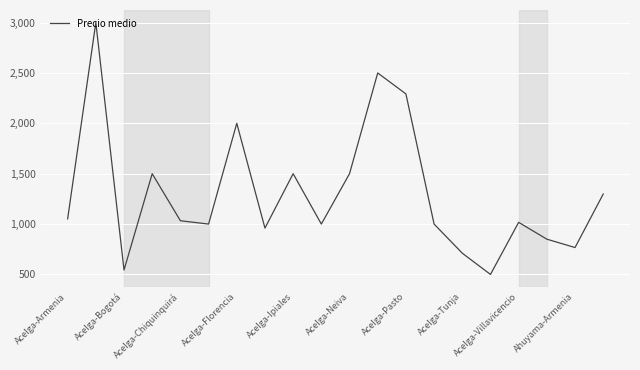

Reading left to right, list all the values displayed in this chart.

1052	3000	544	1500	1033	1000	2000	960	1500	1000	1500	2500	2292	1000	711	500	1017	850	767	1298